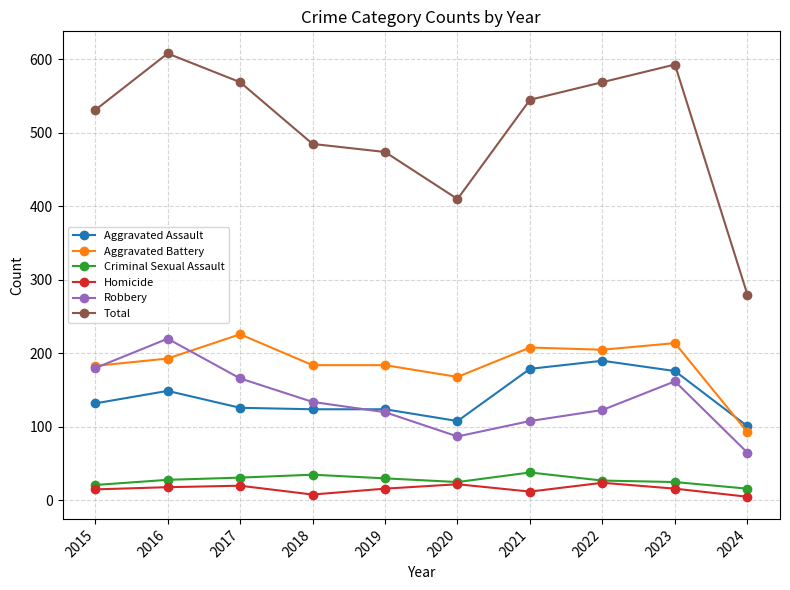

What is the difference between the maximum and minimum values in the Total series?

328